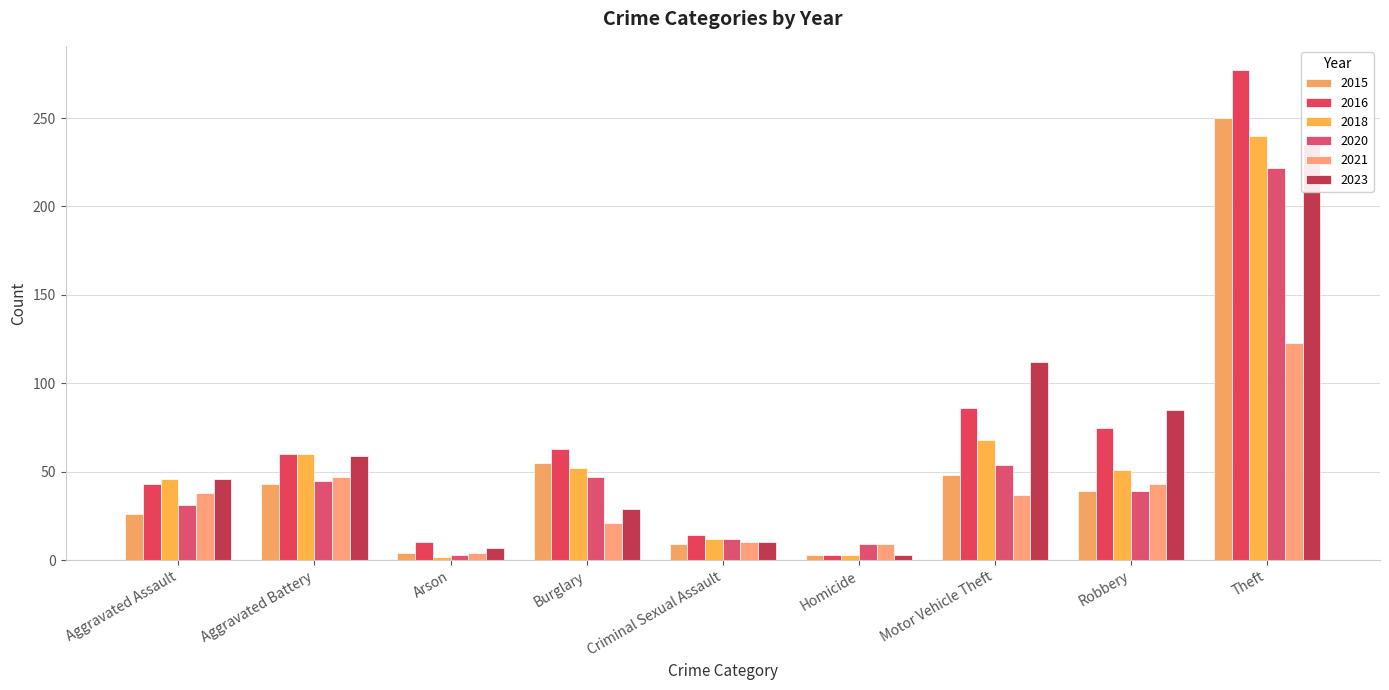

At which label is 2018 closest to 121?

Motor Vehicle Theft